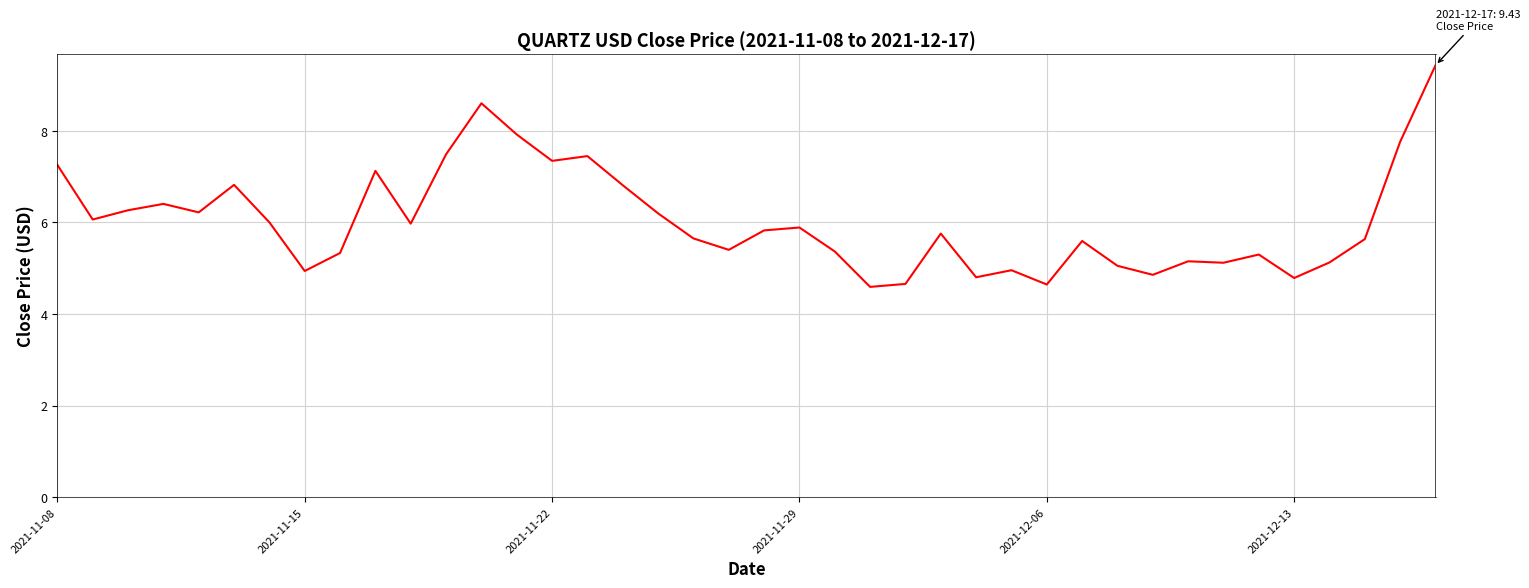

What is the difference between the maximum and minimum values?

4.8